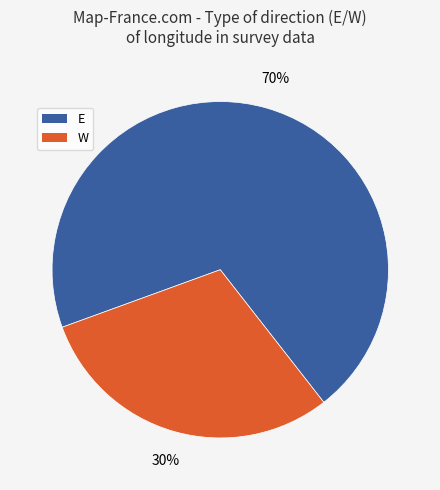

Approximately how many times larger is the value at W compared to E?

0.4